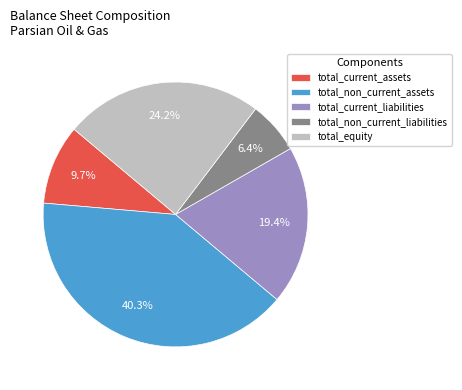

Which slice is the largest?

total_non_current_assets